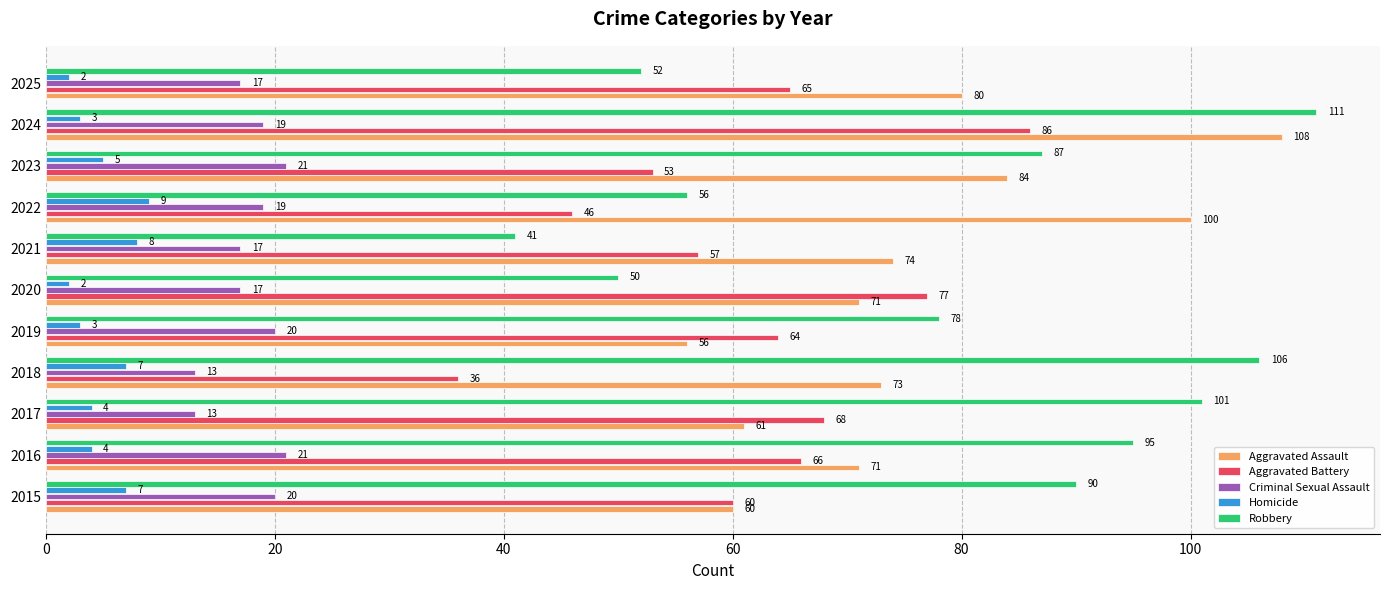

Where is Homicide nearest to the value 5?

2023